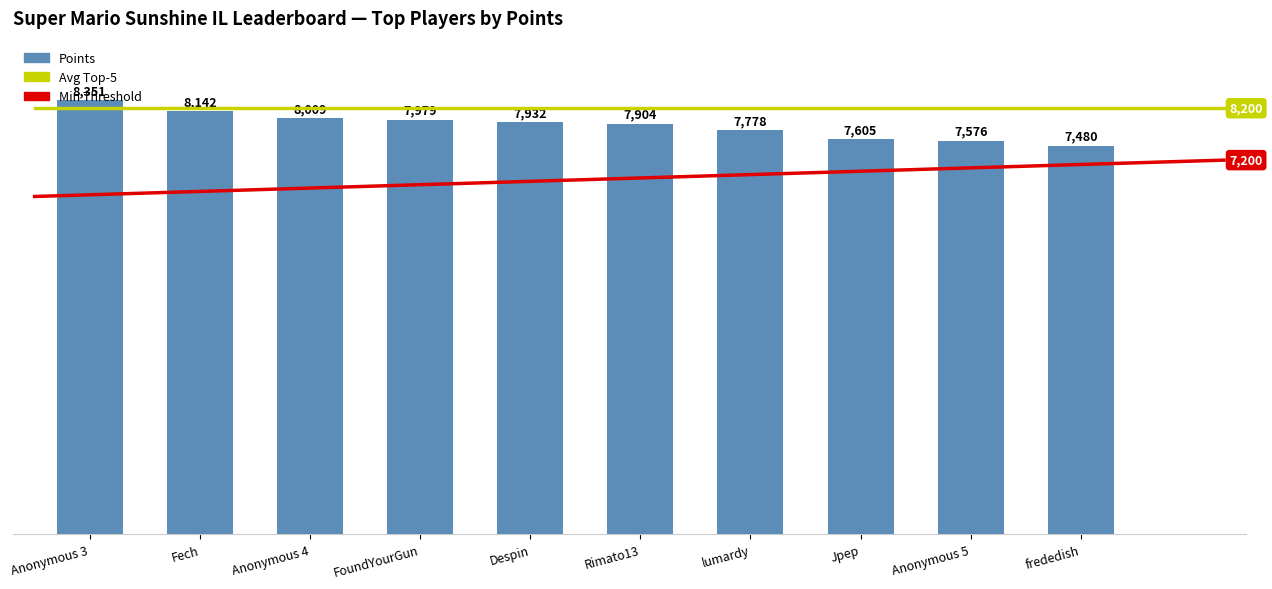

What is the sum of the values at frededish and lumardy?

15258